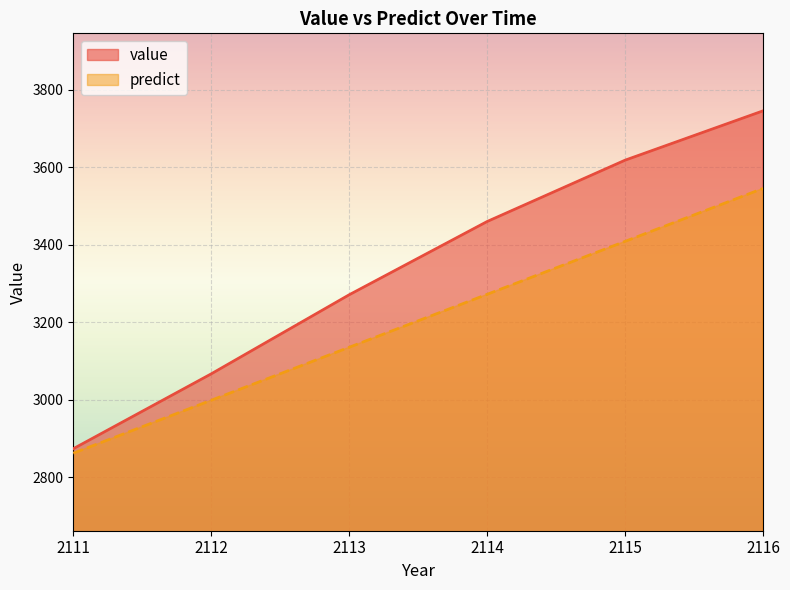

Is the value of value at 2115 greater than the value of predict at 2113?

Yes